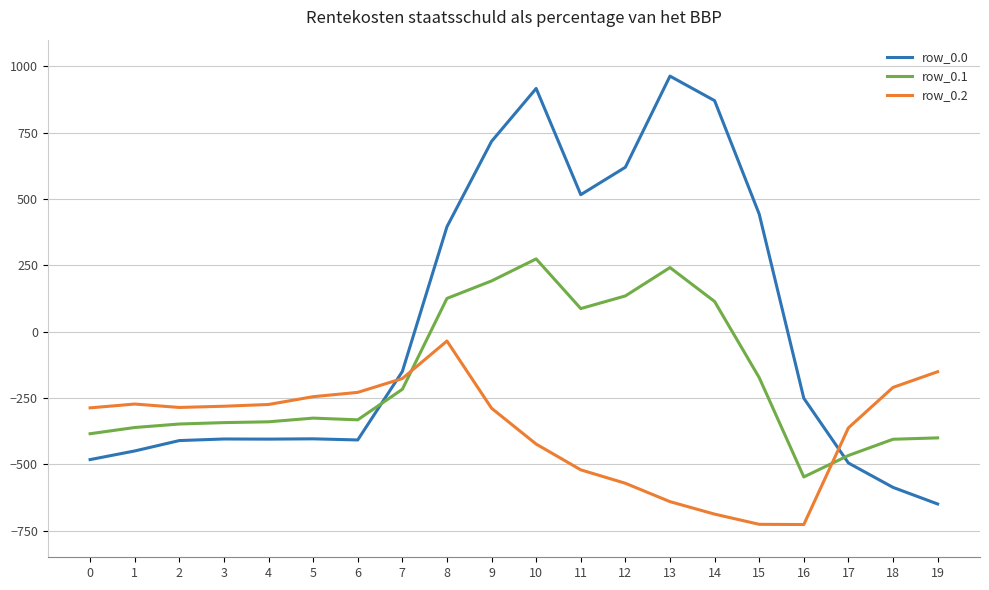

Which series has the largest range (max minus min)?

row_0.0